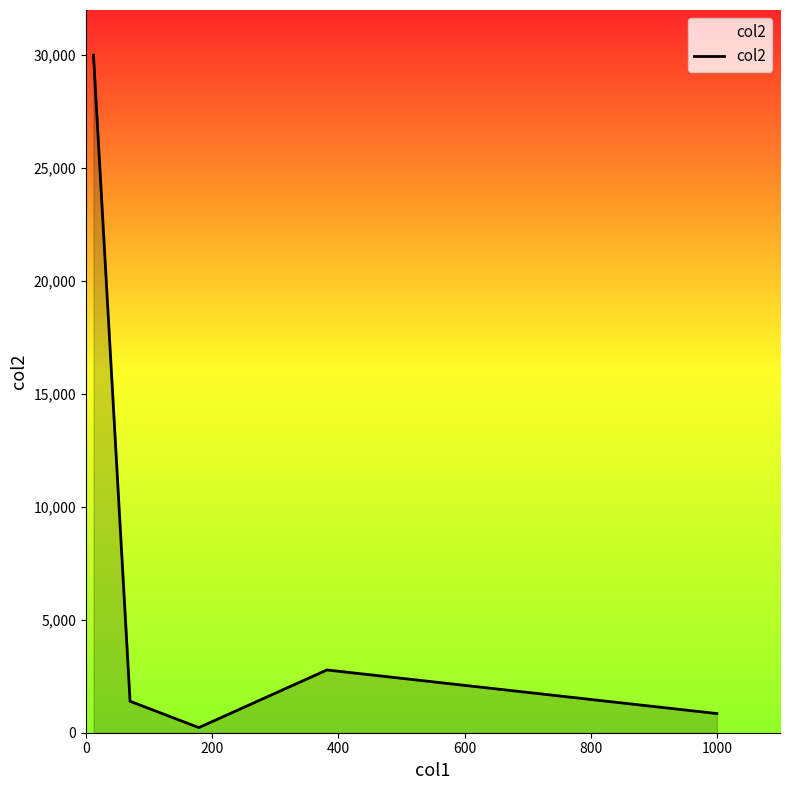

What is the greatest value displayed?

30000.0